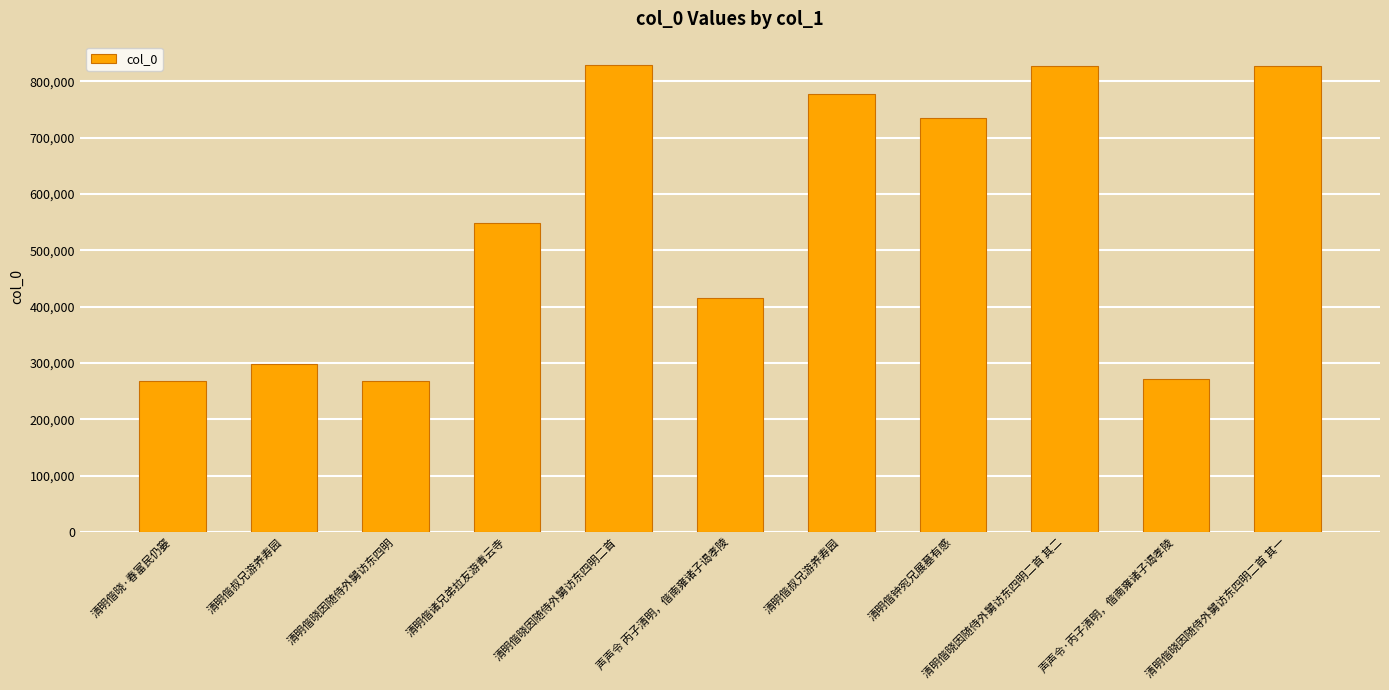

What is the sum of all values?

6070923